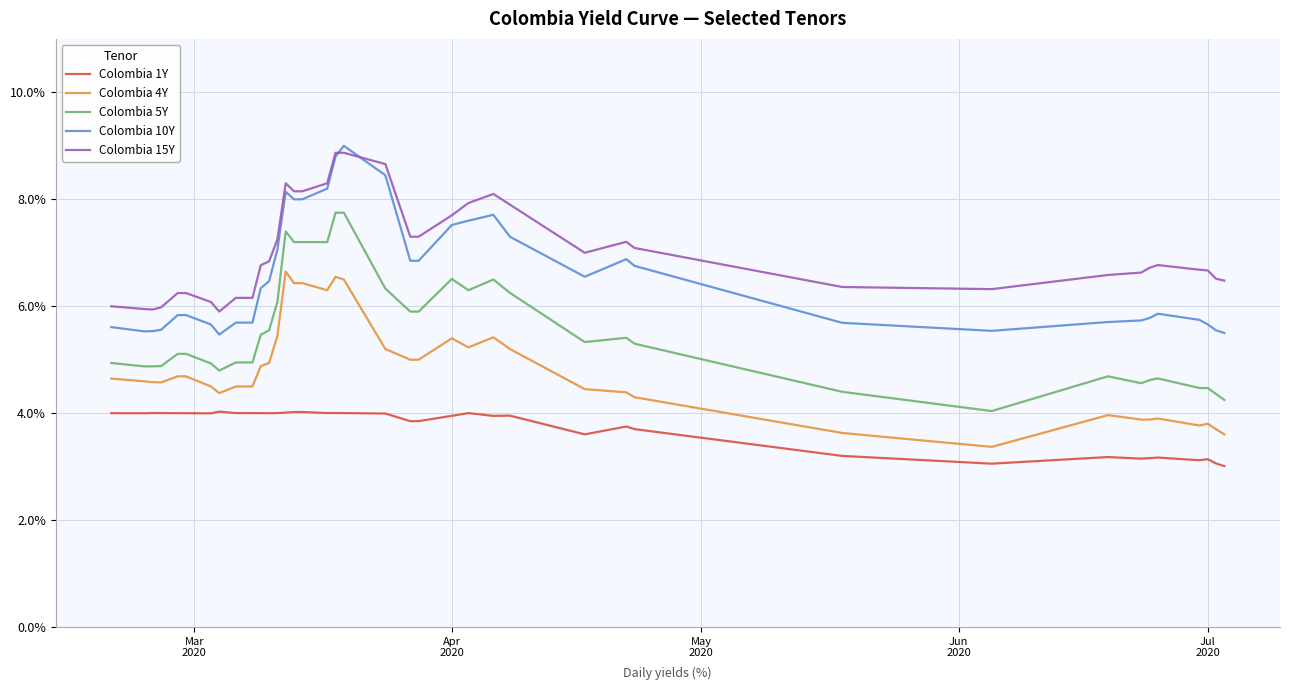

What is the highest value of the Colombia 10Y series?

9.0